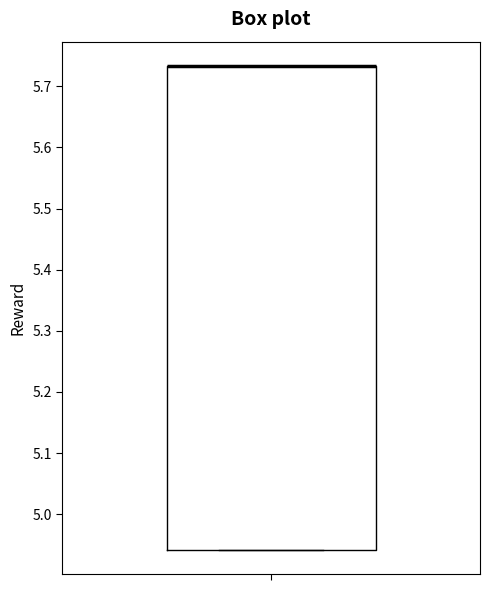

Transcribe this box plot: give where the median line is, the range the box spans, and where the two whiskers end, as read against the y-axis. The values are not printed on the chart, so give them approximately, as read against the axis.

median 5.73 (drawn on the box's upper edge), box 4.94 to 5.73, whiskers 4.94 to 5.73